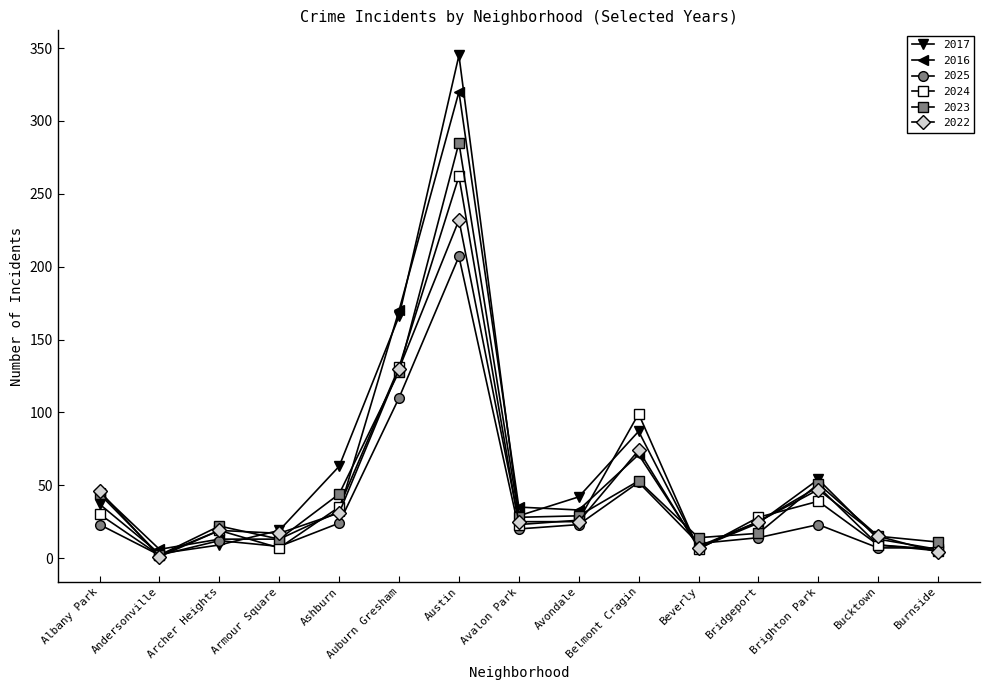

How many data points does each series have?

15